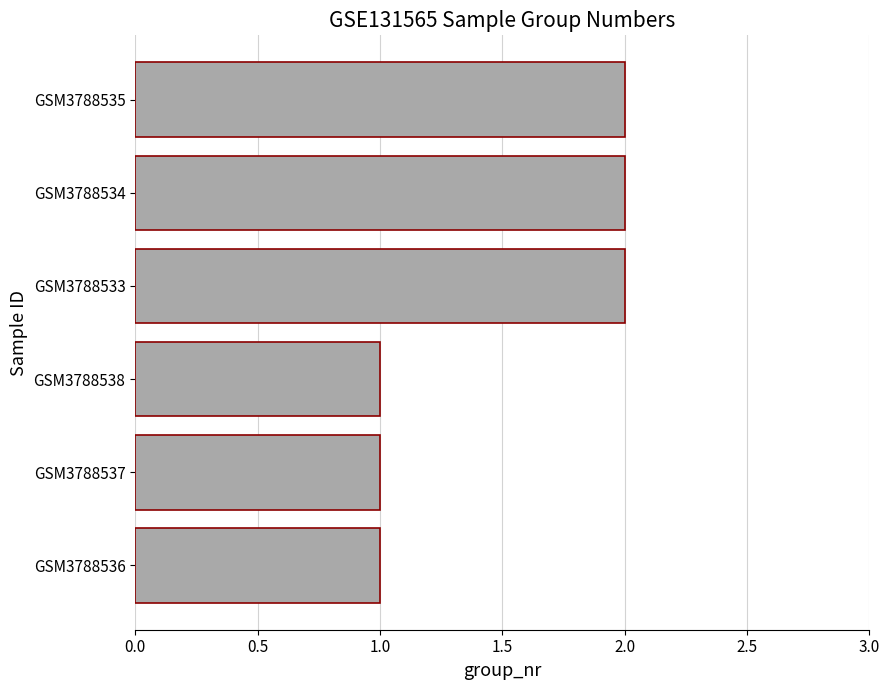

Does the chart contain any negative values?

No